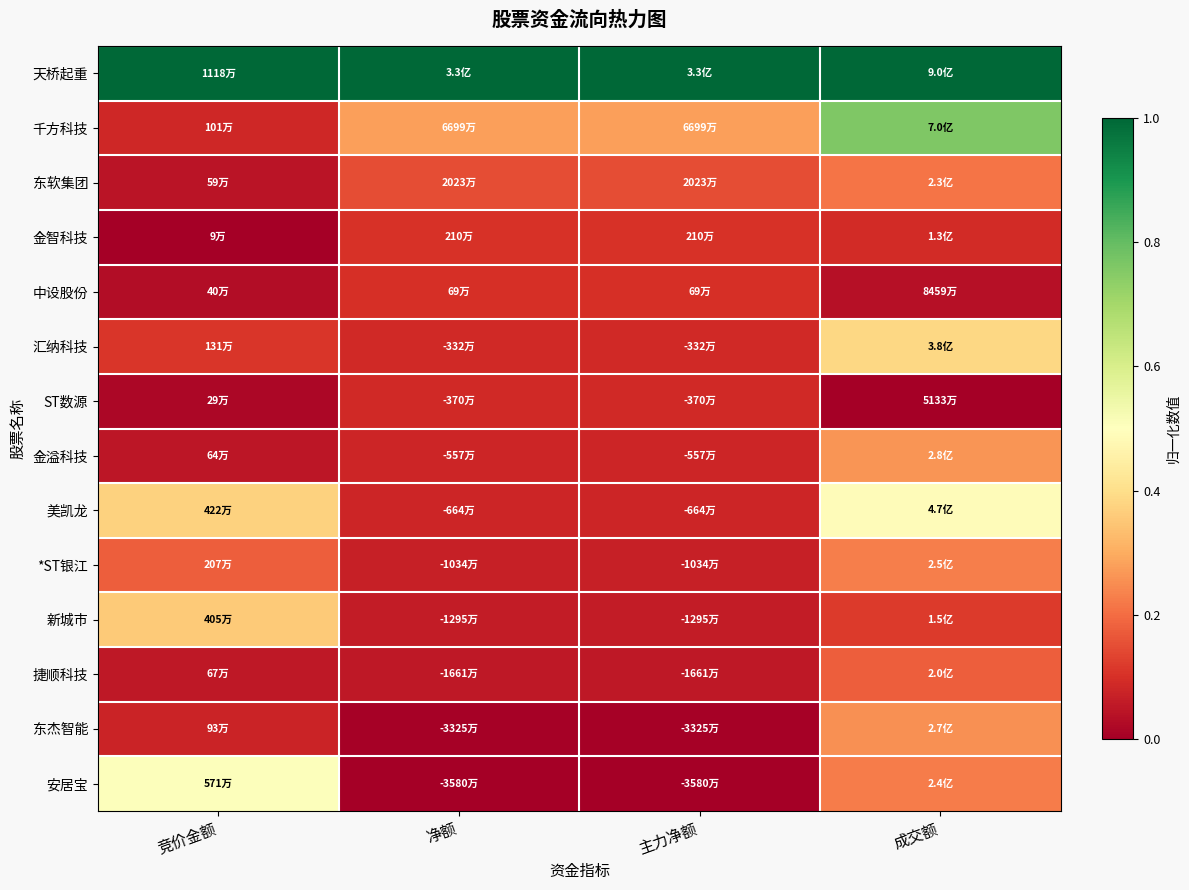

Reading left to right, extract all data points from this chart.

天桥起重: 竞价金额=1.0	净额=1.0	主力净额=1.0	成交额=1.0
千方科技: 竞价金额=0.1	净额=0.3	主力净额=0.3	成交额=0.8
东软集团: 竞价金额=0.0	净额=0.2	主力净额=0.2	成交额=0.2
金智科技: 竞价金额=0.0	净额=0.1	主力净额=0.1	成交额=0.1
中设股份: 竞价金额=0.0	净额=0.1	主力净额=0.1	成交额=0.0
汇纳科技: 竞价金额=0.1	净额=0.1	主力净额=0.1	成交额=0.4
ST数源: 竞价金额=0.0	净额=0.1	主力净额=0.1	成交额=0.0
金溢科技: 竞价金额=0.0	净额=0.1	主力净额=0.1	成交额=0.3
美凯龙: 竞价金额=0.4	净额=0.1	主力净额=0.1	成交额=0.5
*ST银江: 竞价金额=0.2	净额=0.1	主力净额=0.1	成交额=0.2
新城市: 竞价金额=0.4	净额=0.1	主力净额=0.1	成交额=0.1
捷顺科技: 竞价金额=0.1	净额=0.1	主力净额=0.1	成交额=0.2
东杰智能: 竞价金额=0.1	净额=0.0	主力净额=0.0	成交额=0.3
安居宝: 竞价金额=0.5	净额=0.0	主力净额=0.0	成交额=0.2